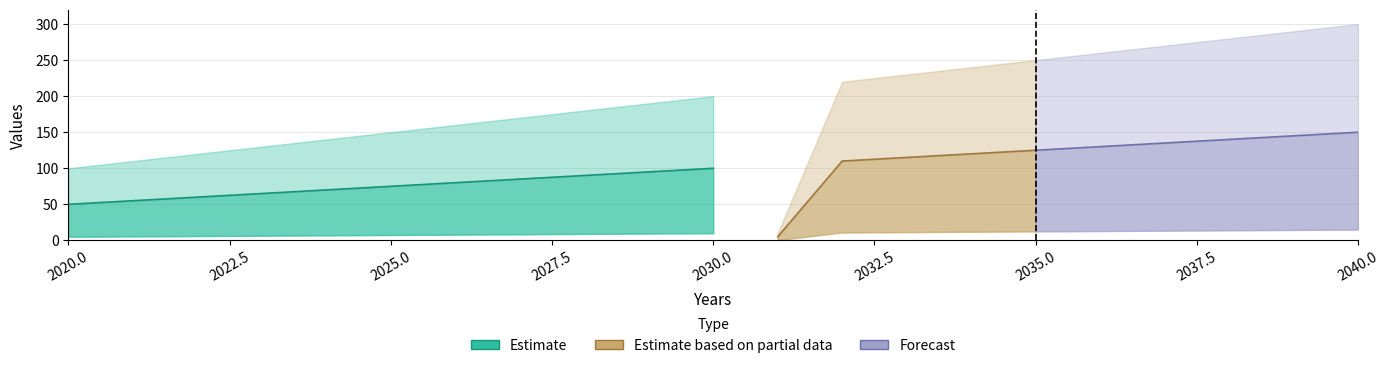

How many data points does each series have?

21